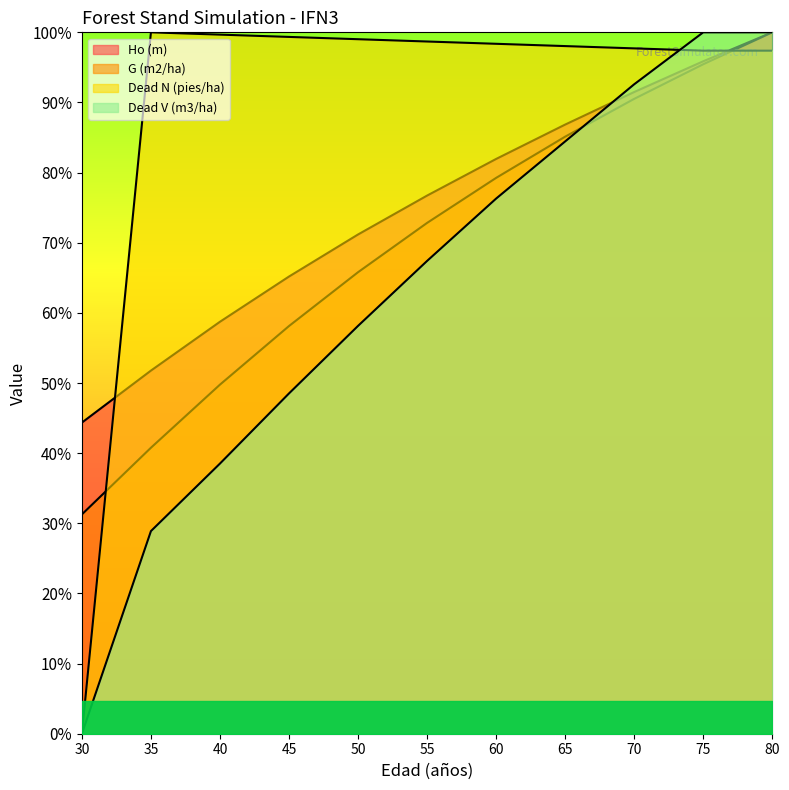

Is the value of Ho (m) at 35 greater than the value of G (m2/ha) at 55?

No